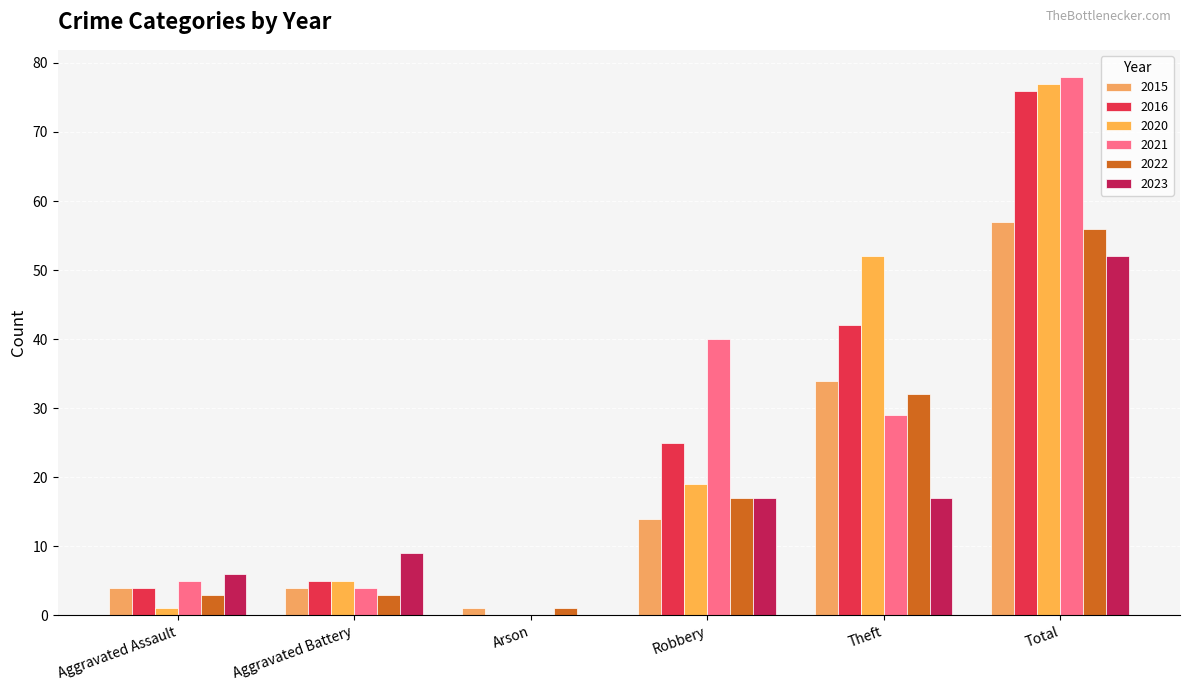

How many data points does each series have?

6